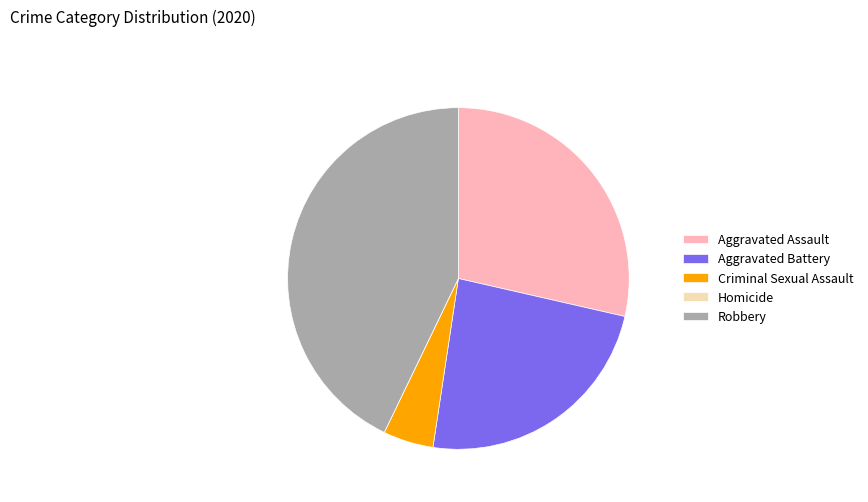

Which slice is the largest?

Robbery